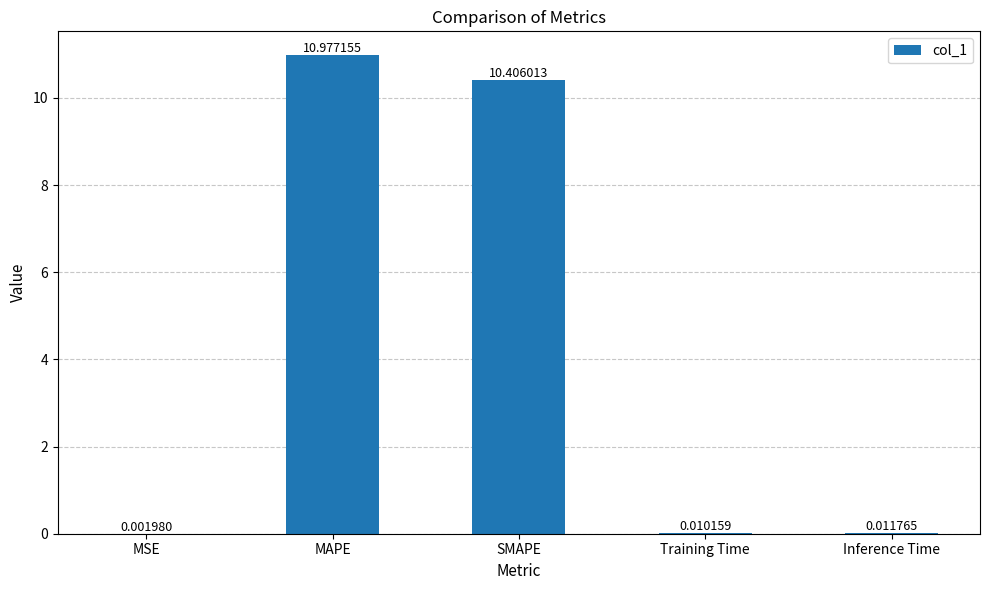

What is the change in value from MAPE to Training Time?

-11.0